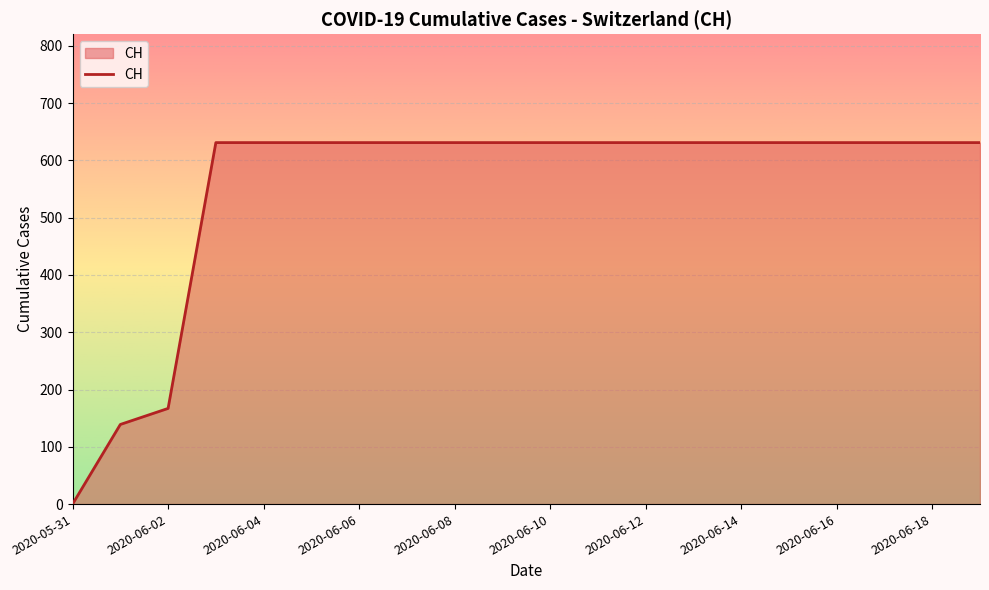

How many positive values are there?

19